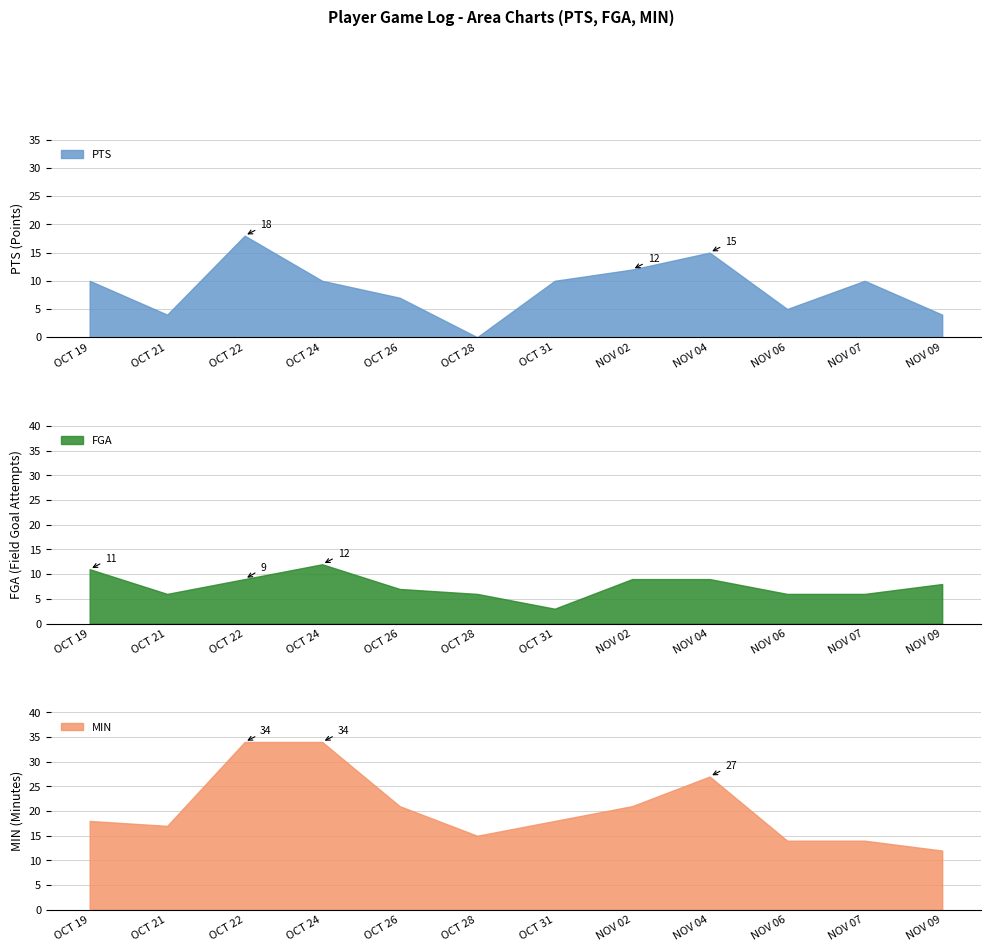

What is the sum of all FGA values?

92